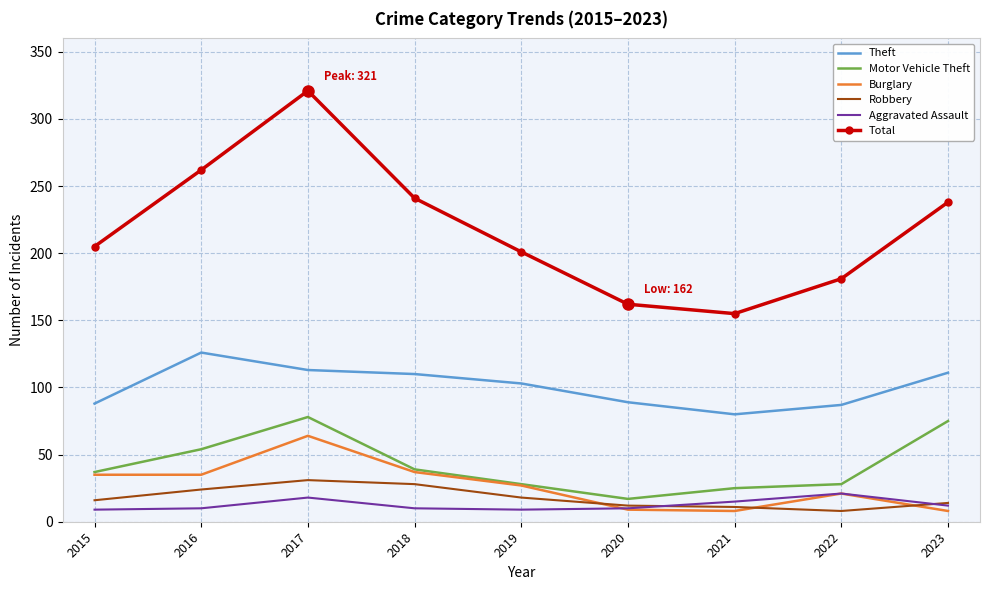

Is the value of Total at 2015 greater than the value of Robbery at 2022?

Yes